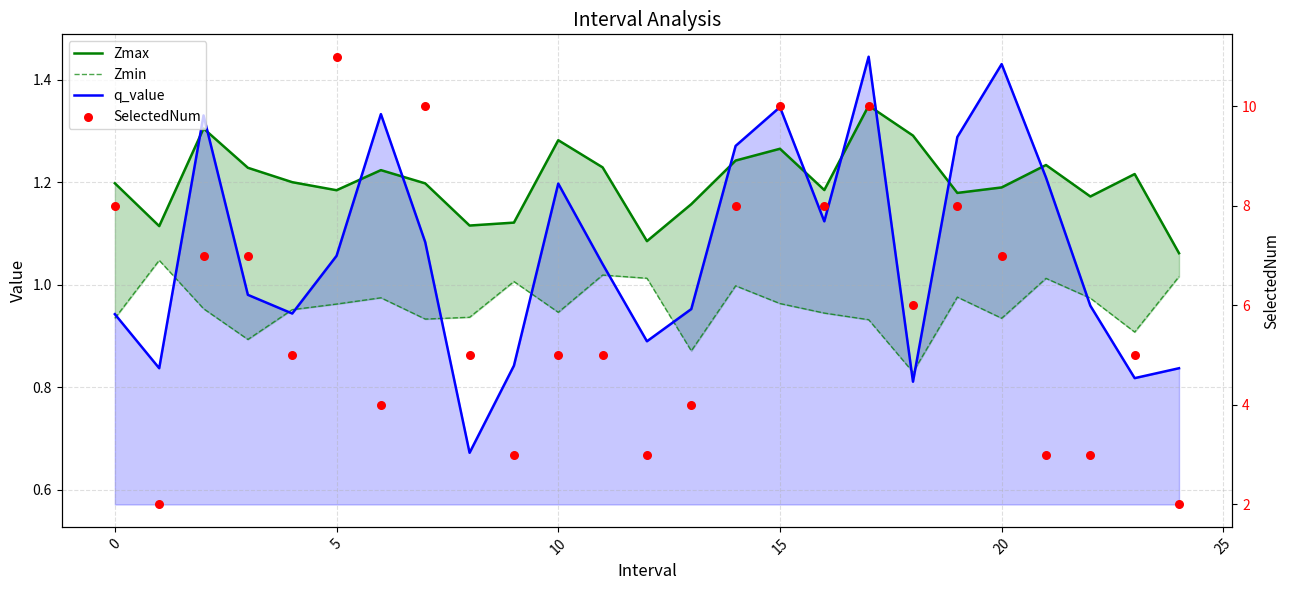

What are all the series names shown in the legend?

Zmax, Zmin, q_value, SelectedNum